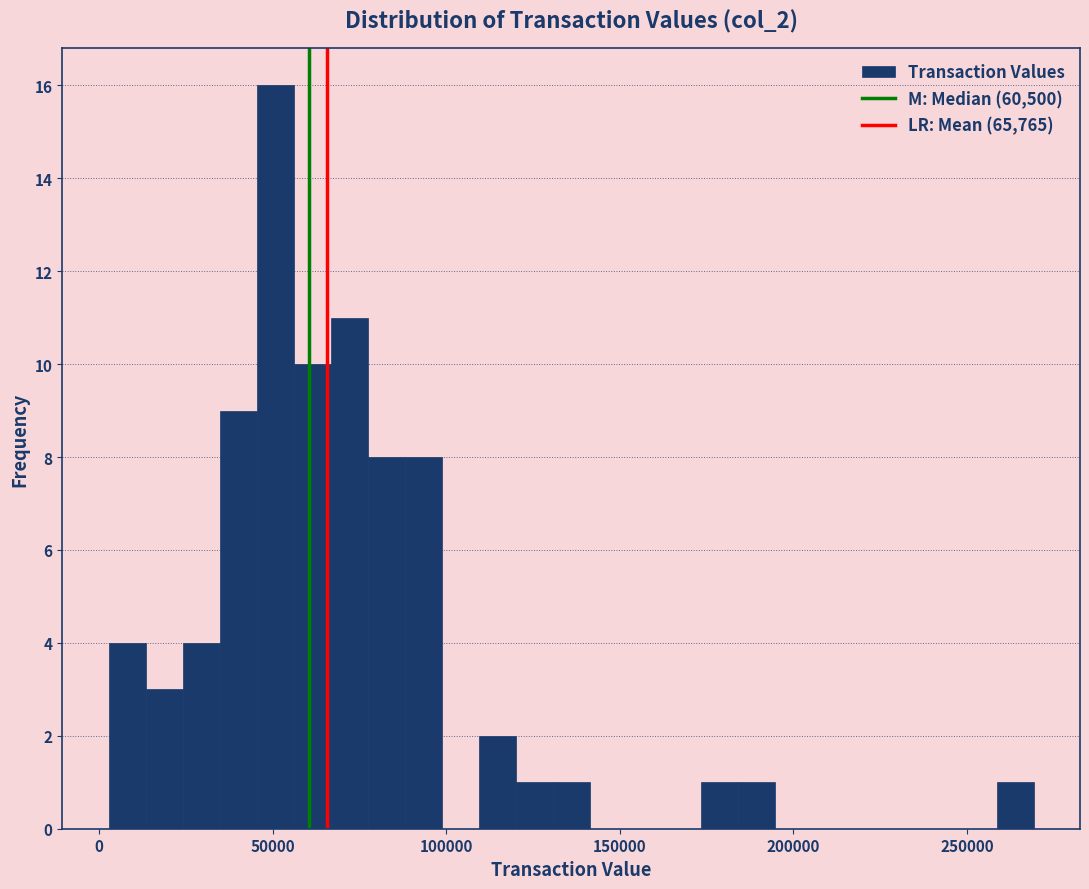

Around what value on the x-axis is the tallest bar? Give the approximate position of its centre, as read against the axis.

50000